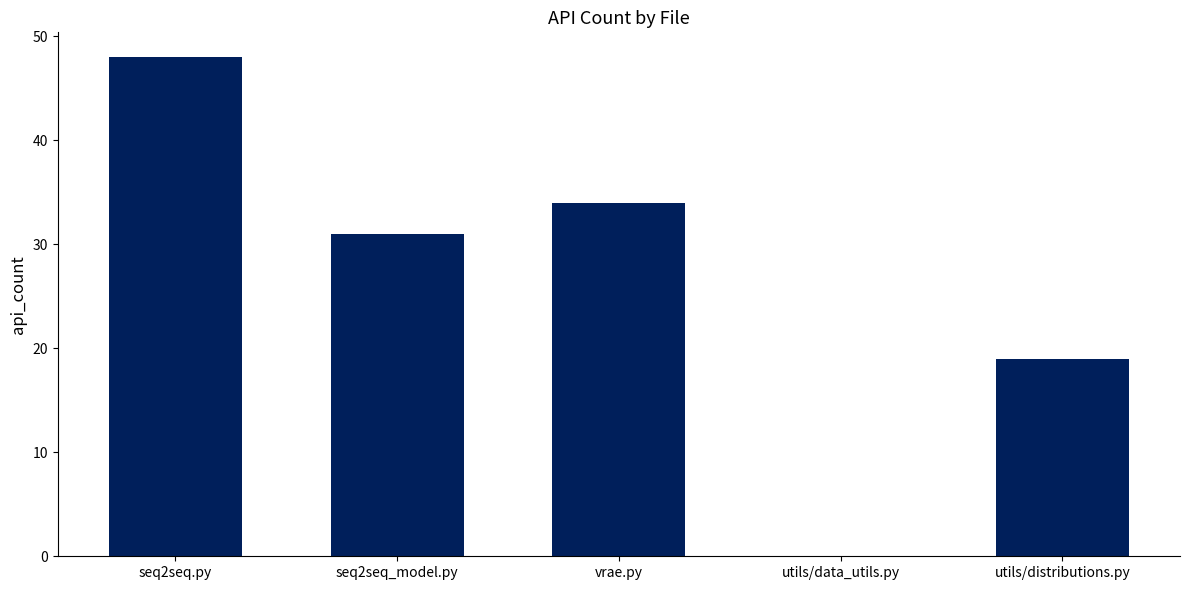

What value does the data have at seq2seq_model.py?

31